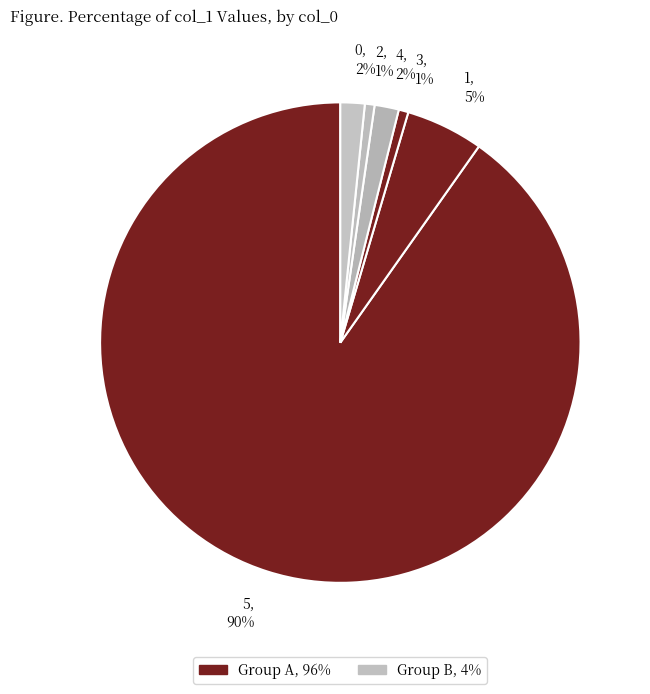

True or false: 5, 90% accounts for 90% of the total.

True